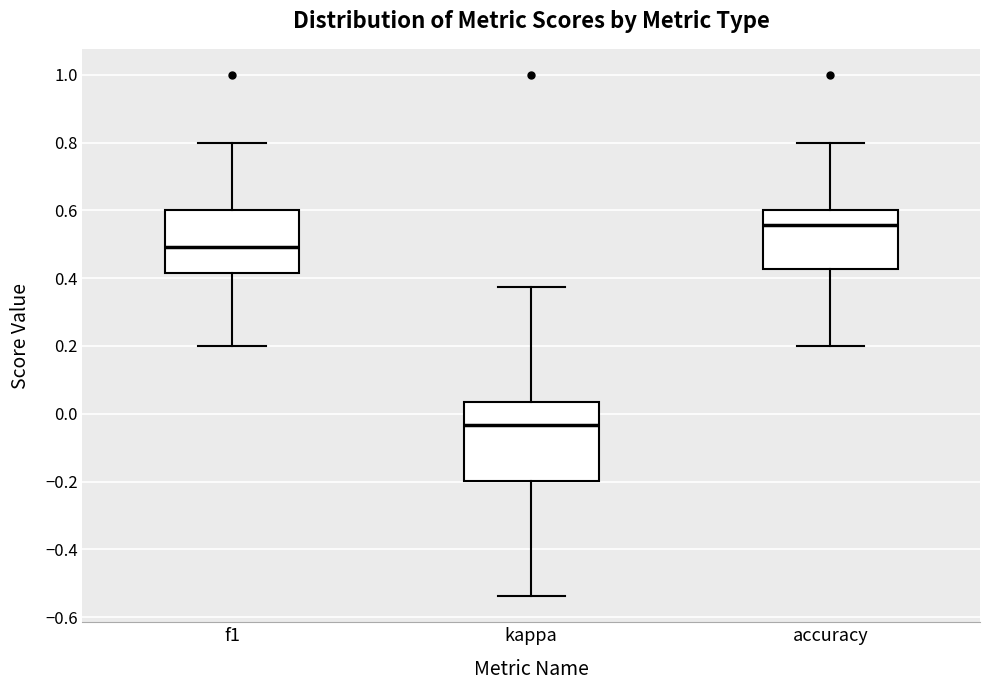

Which box is the tallest, from its lower edge to its upper edge?

kappa